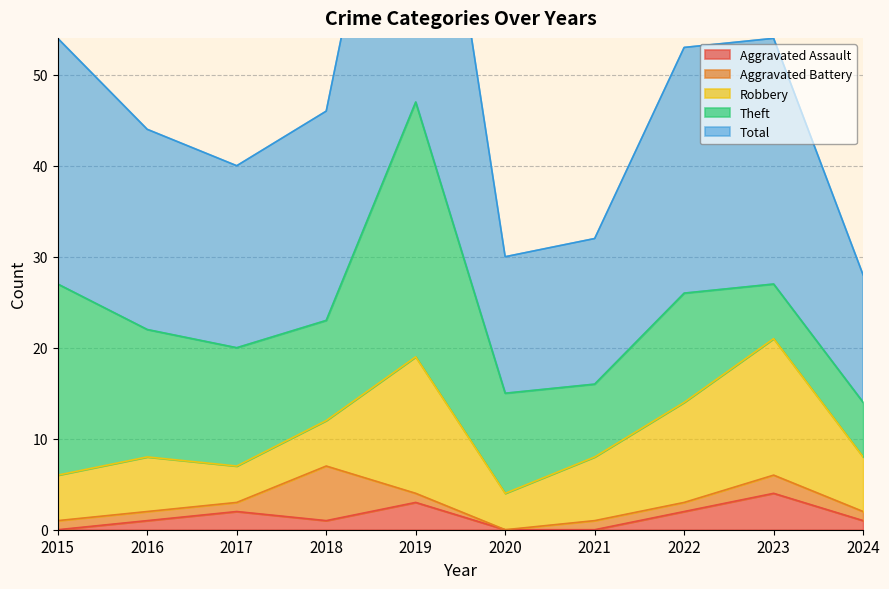

At which category does Total reach its first local peak?

2019